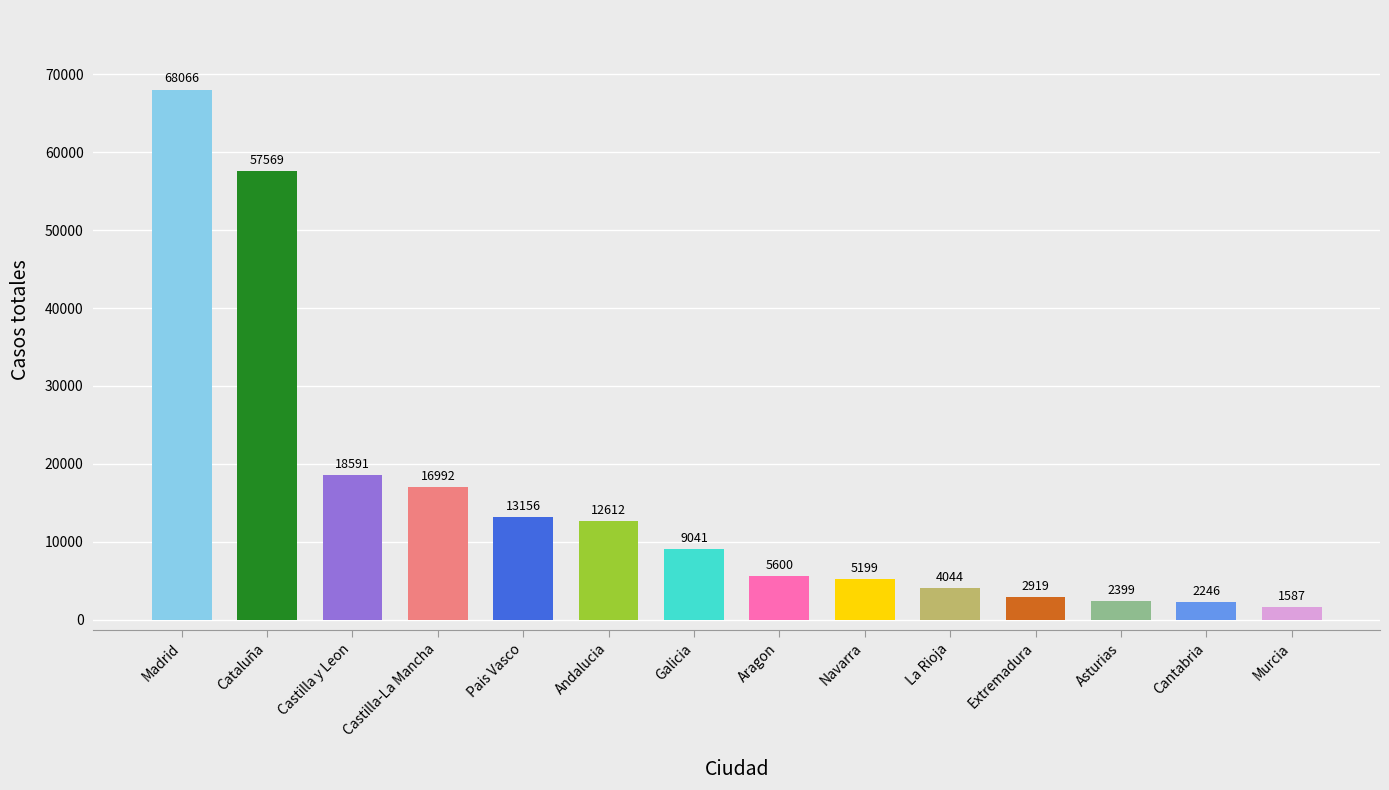

What is the change in value from Navarra to Extremadura?

-2280